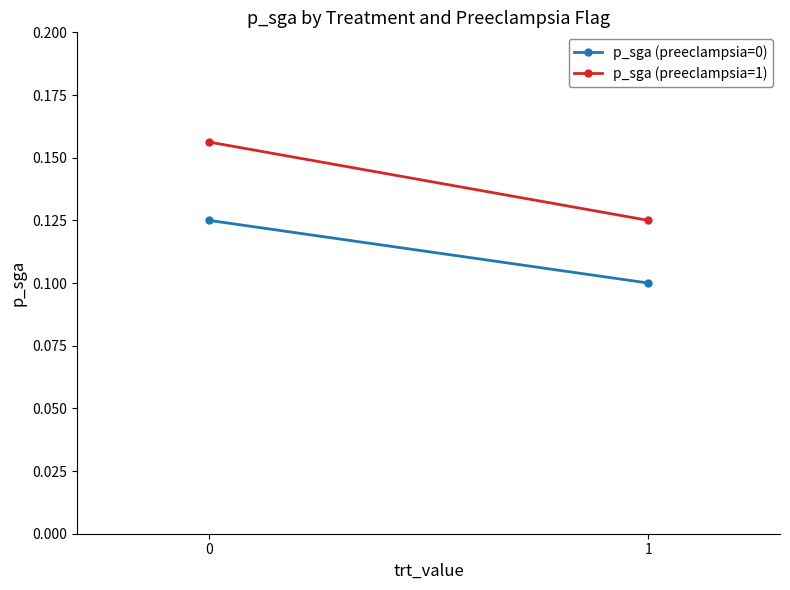

What is the value of the p_sga (preeclampsia=1) point at the 2nd from the left?

0.1